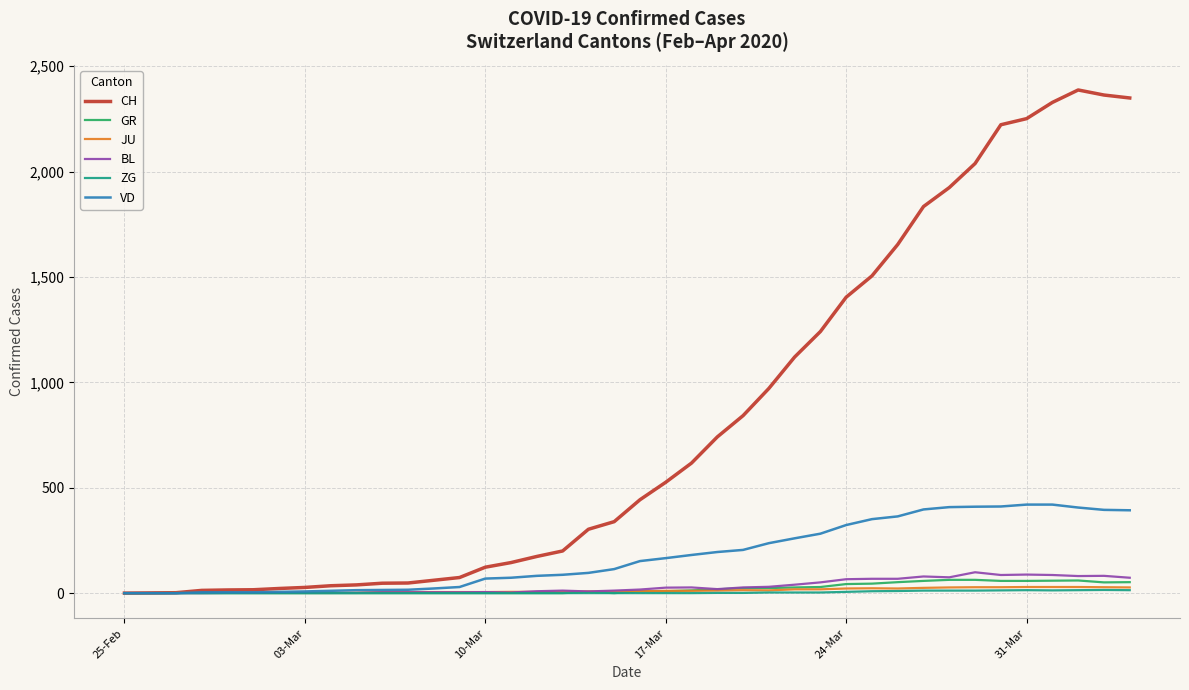

What is the greatest value displayed?

2387